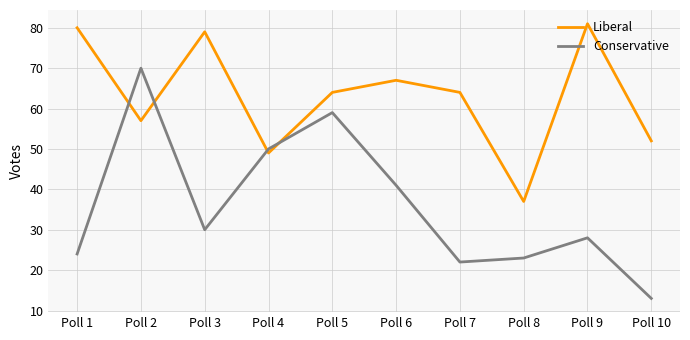

What is the total value across all series at Poll 7?

86